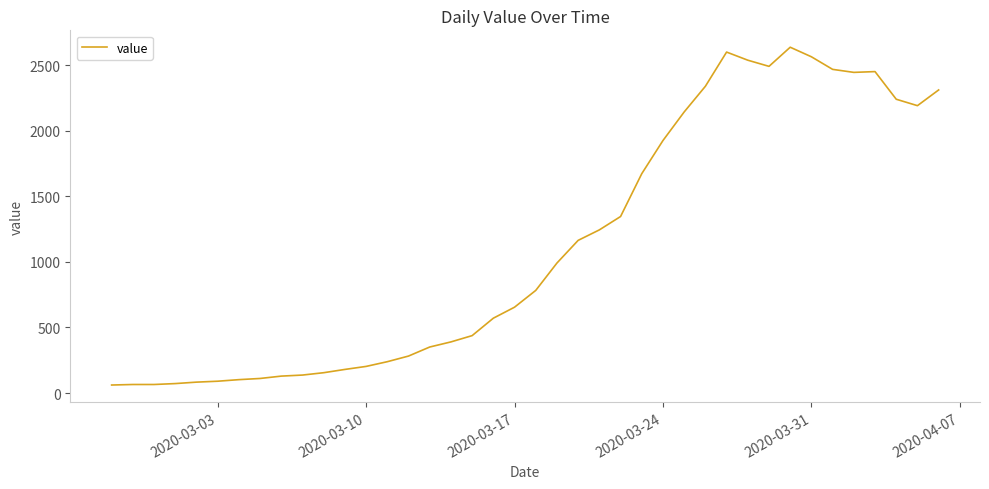

What is the difference between the second highest and second lowest values?

2537